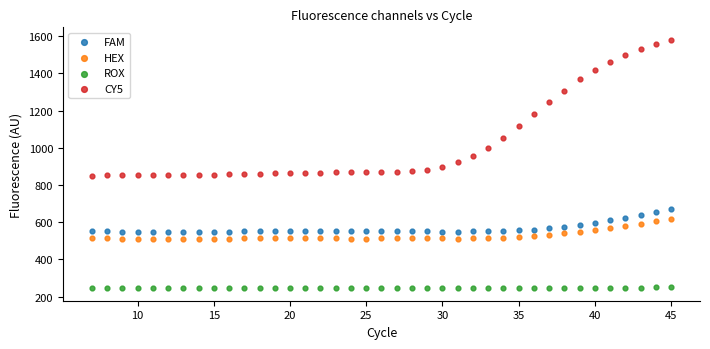

Which series has the largest Y range (max minus min)?

CY5